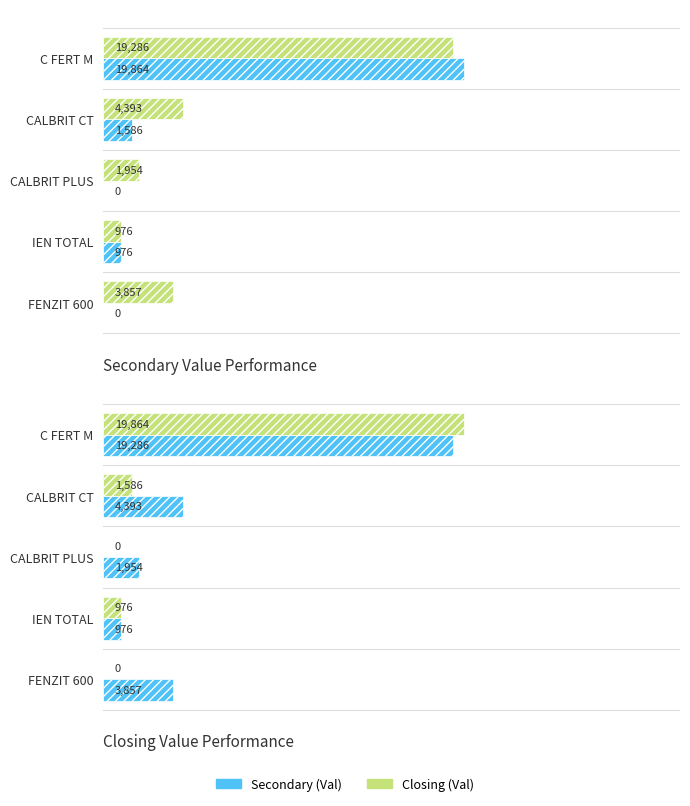

The Secondary (Val) series shows 1340.9 at CALBRIT CT. True or false?

False